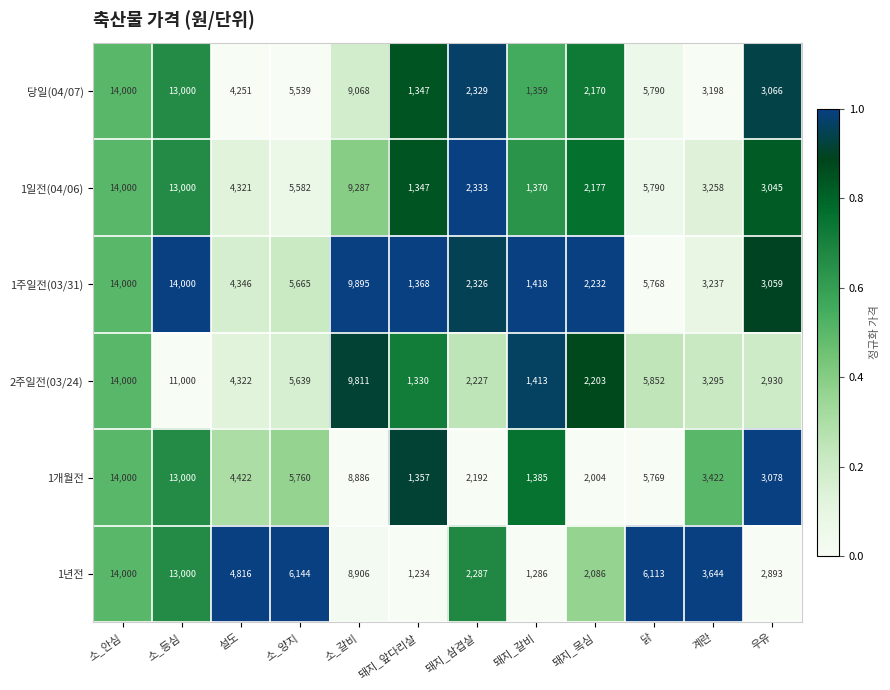

What is the total value across all series at 설도?

26478